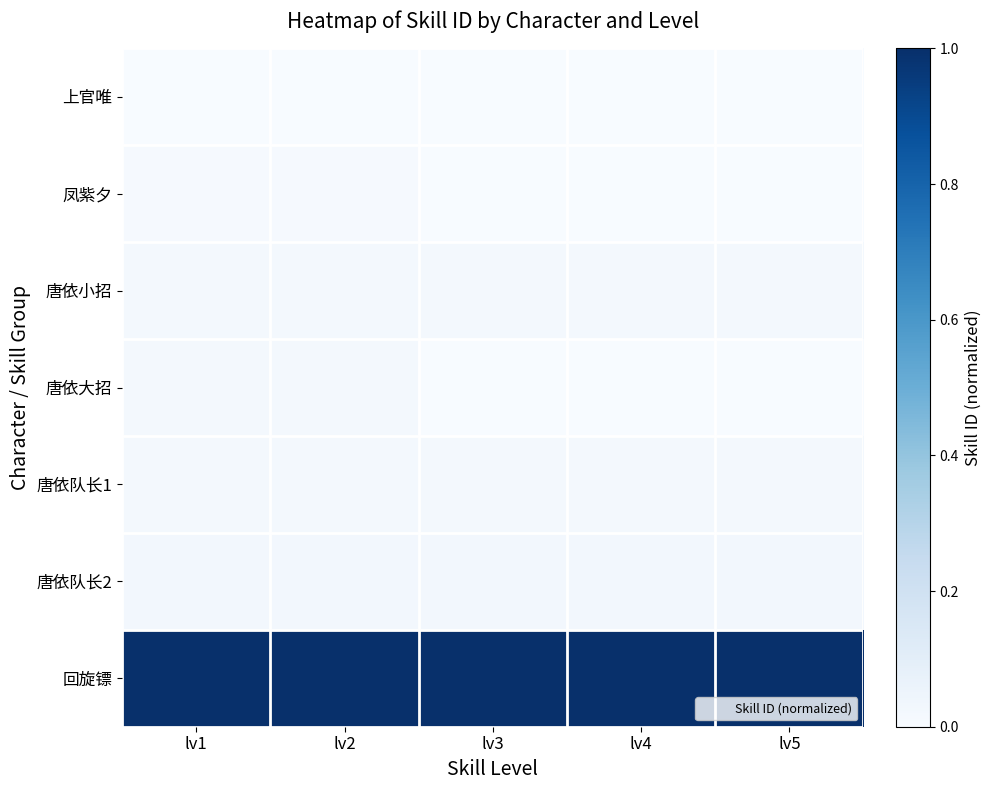

What is the spread (max minus min) of values at lv3?

1.0